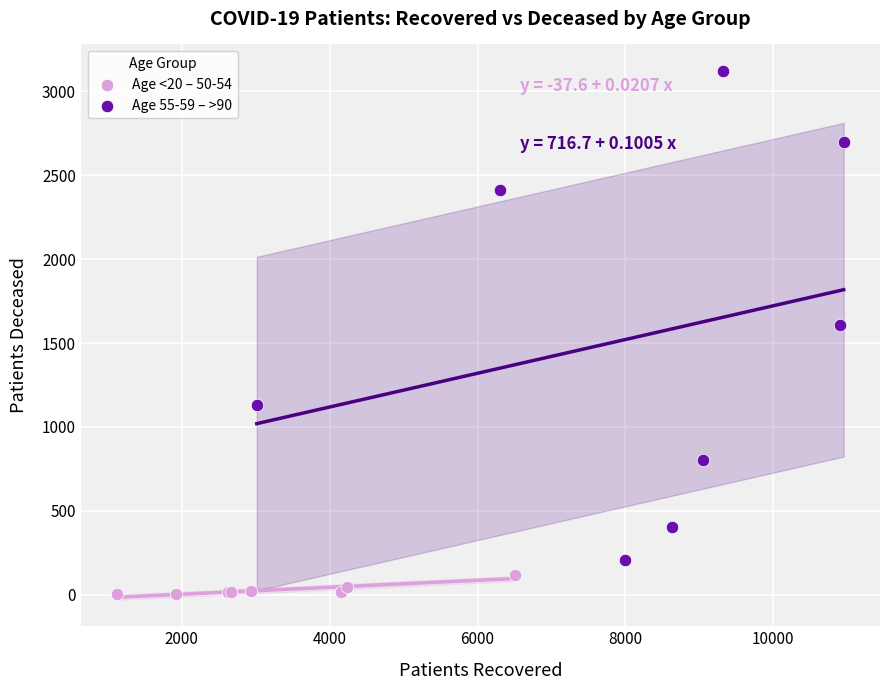

Which series contains the highest Y value?

Age 55-59 – >90